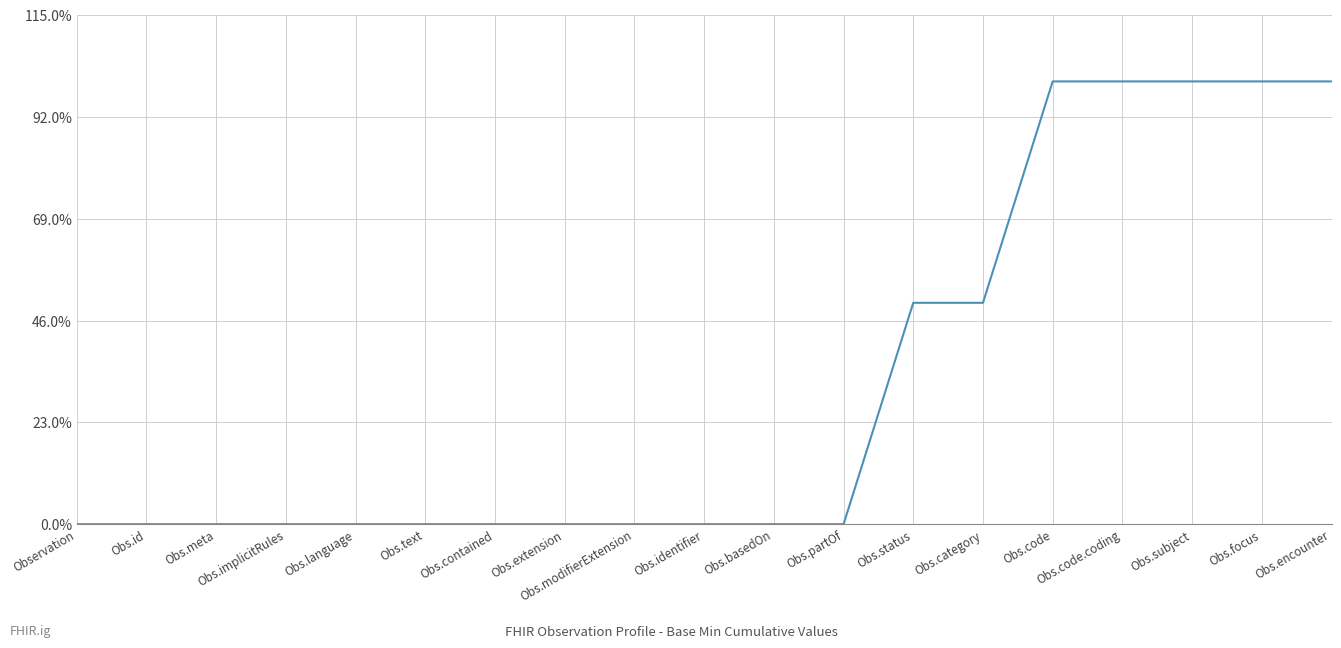

Does the chart have visible grid lines?

Yes